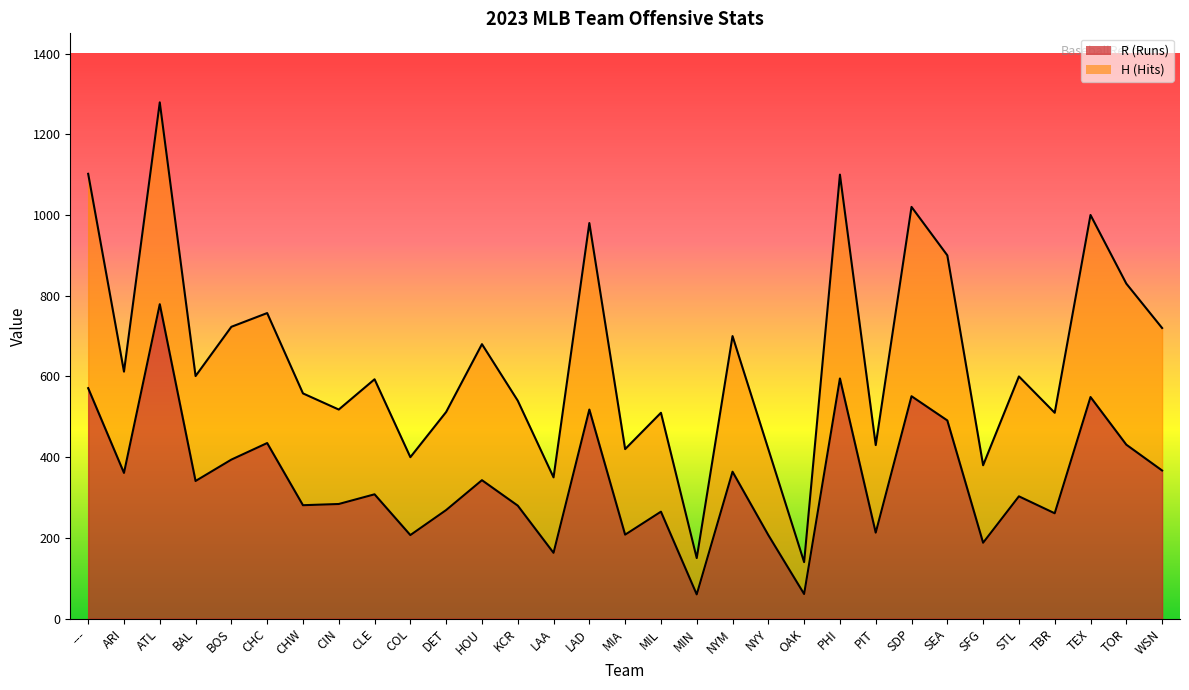

At how many categories does at least one series exceed 1187?

1